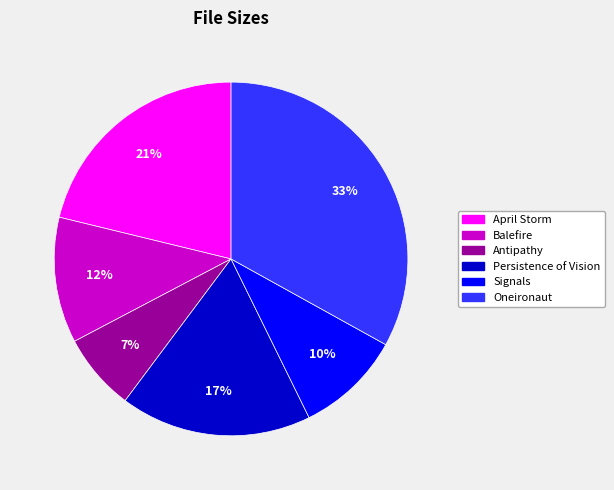

To the nearest percent, what percentage of the pie is Antipathy?

7%